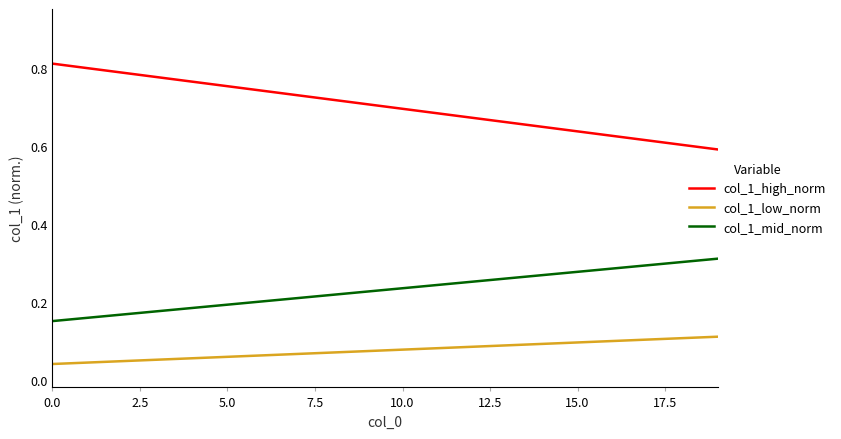

True or false: col_1_mid_norm and col_1_high_norm cross at least once.

False